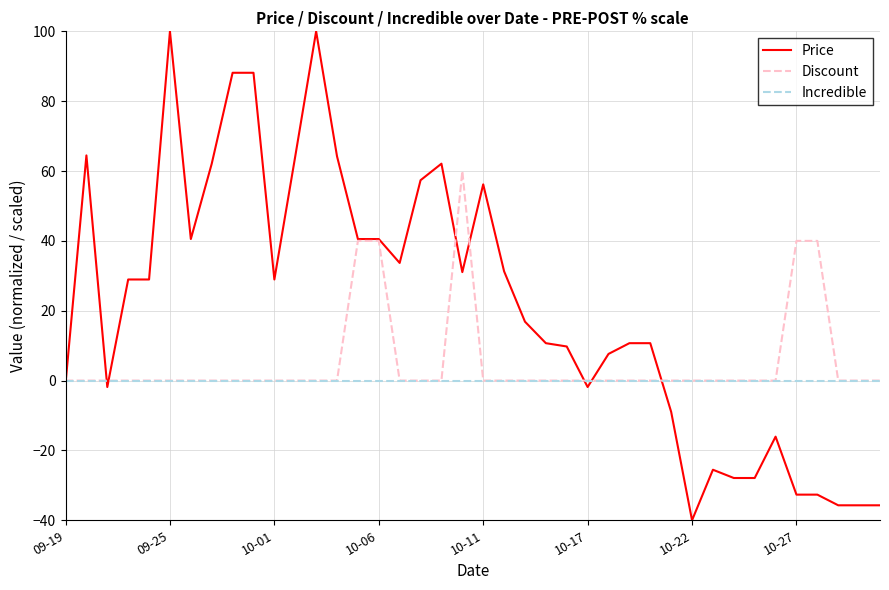

Which series has the largest total across all categories?

Price